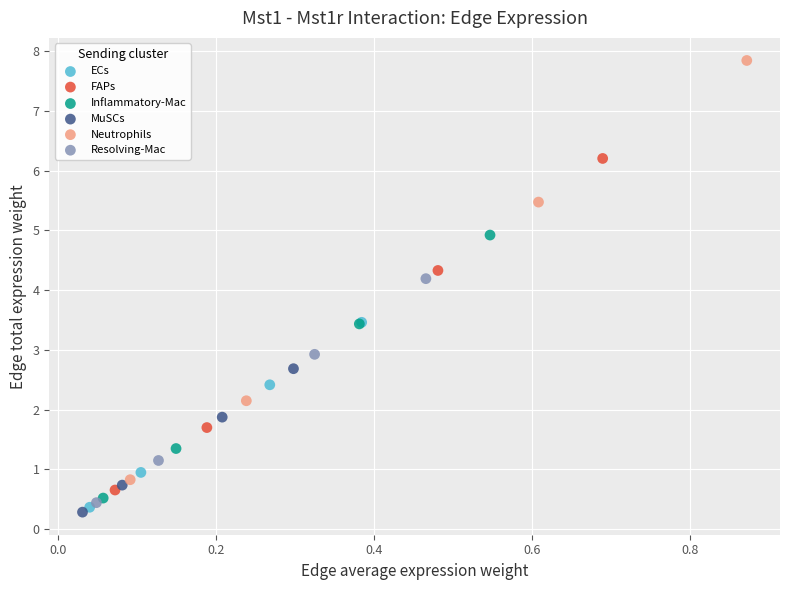

What are all the series names shown in the legend?

ECs, FAPs, Inflammatory-Mac, MuSCs, Neutrophils, Resolving-Mac